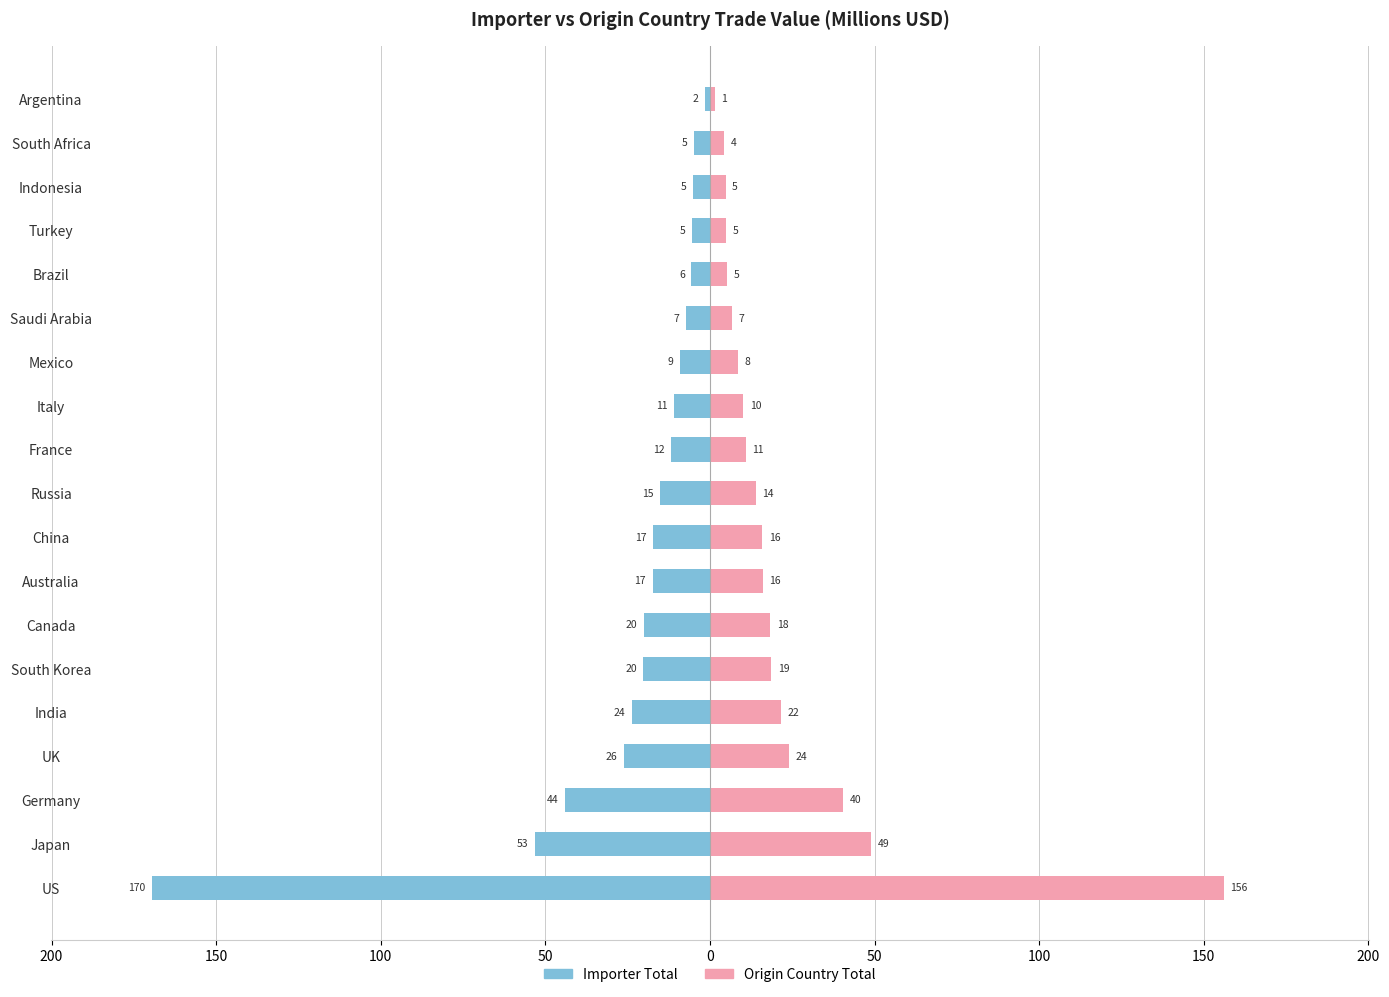

How many data points in Origin Country (M USD) are less than 13?

9